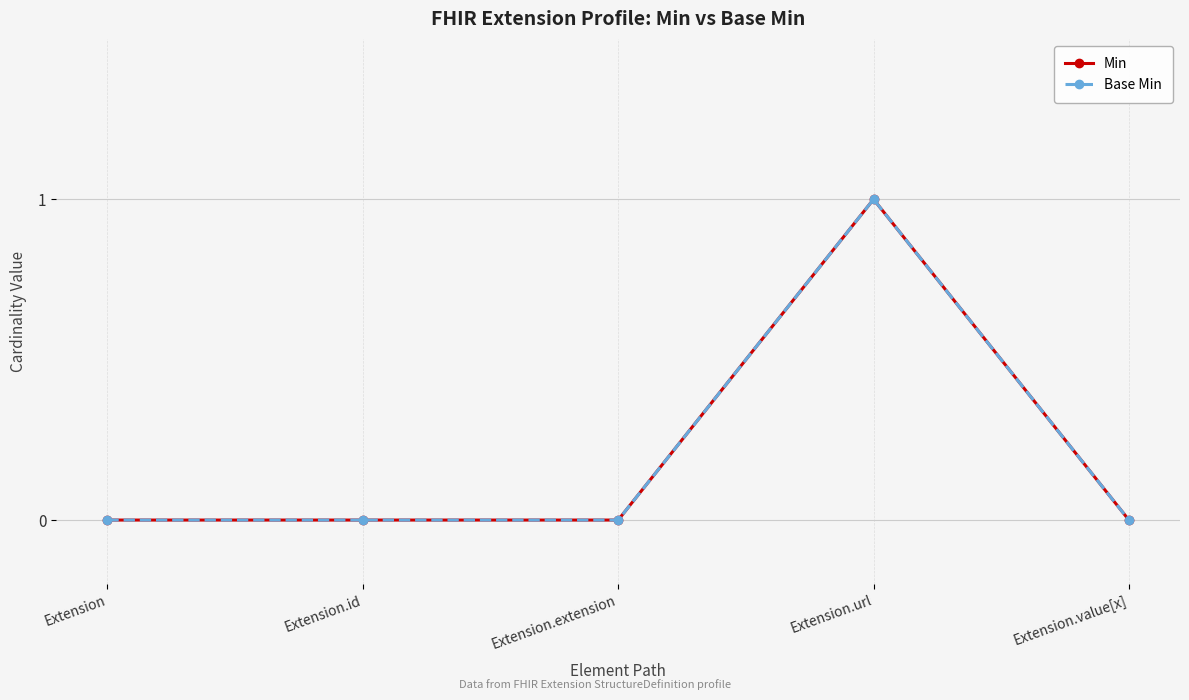

Is this an area chart (filled region under the line)?

No